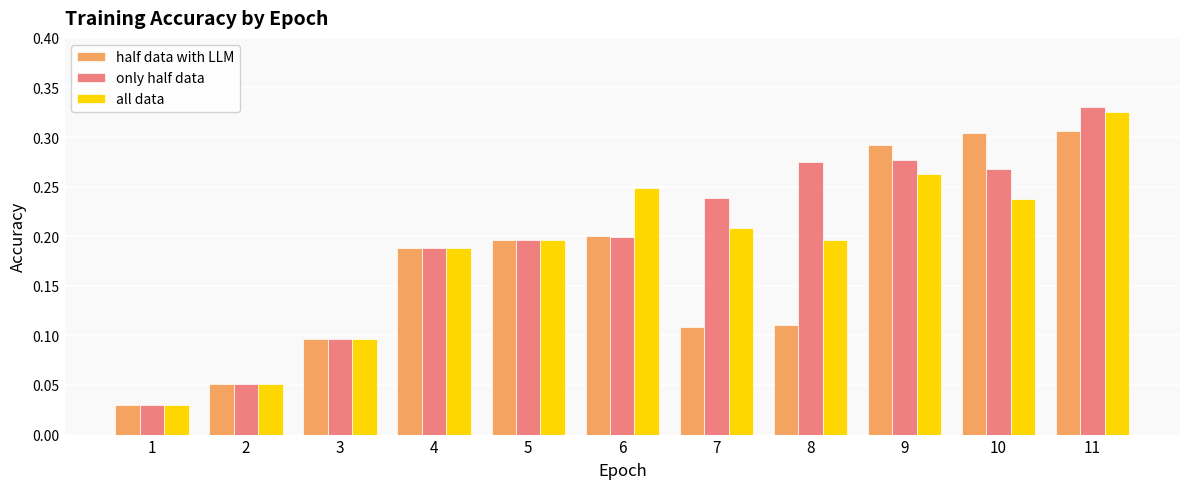

Count the half data with LLM values in the range 0 to 1.

11